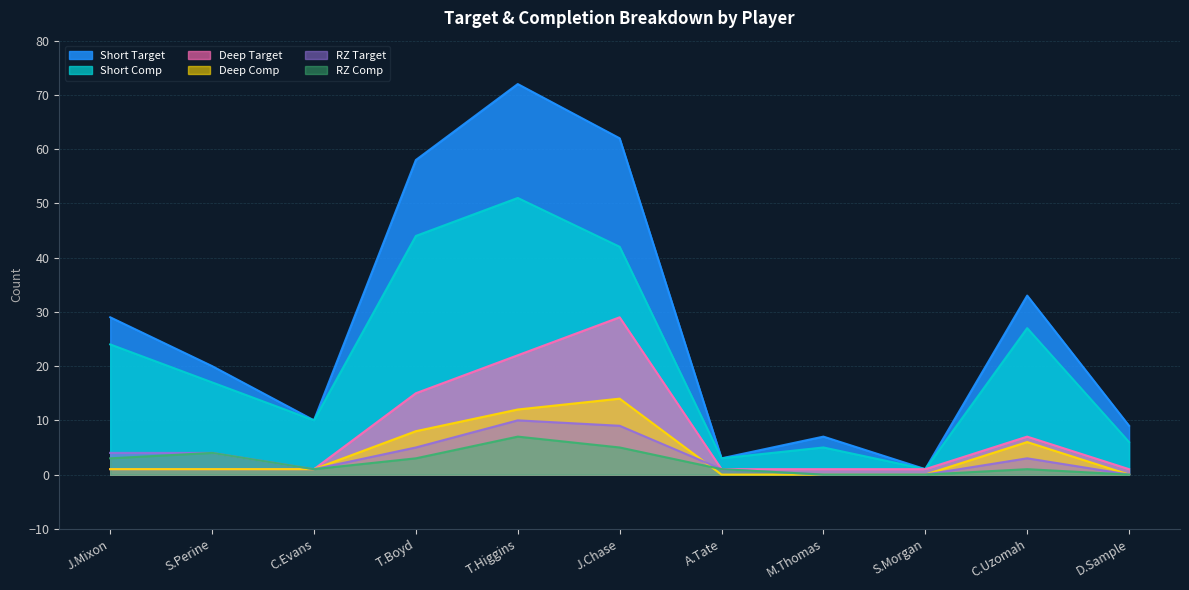

Count the Deep Target values in the range 1 to 15.

9